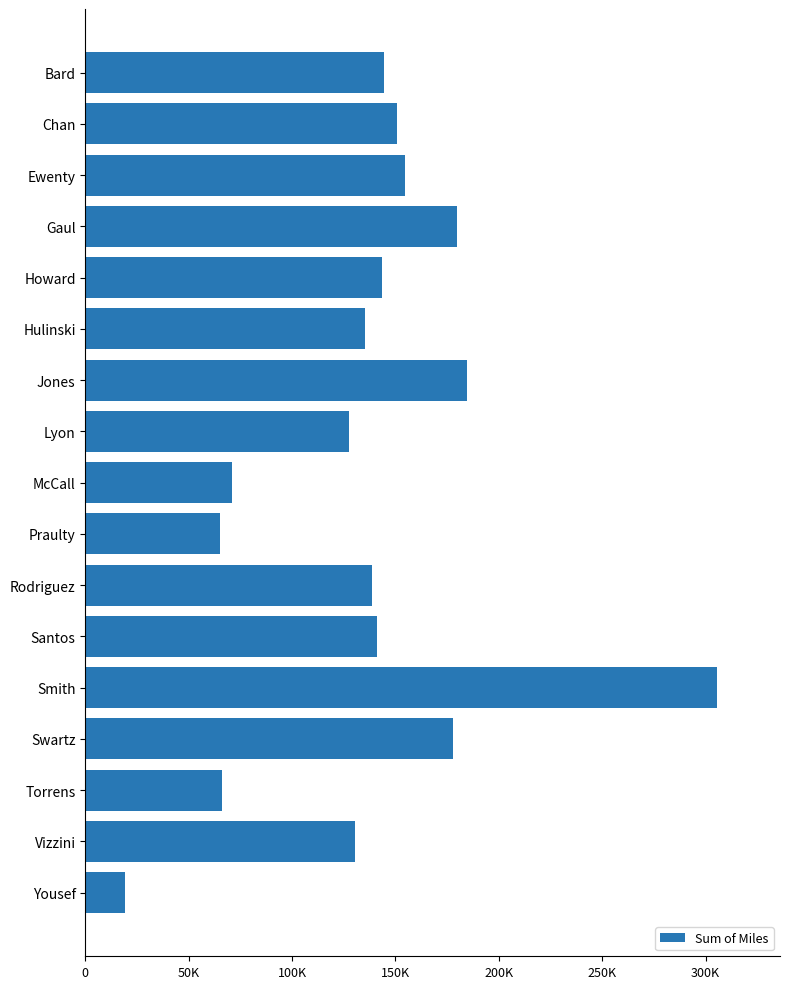

Does the chart contain any negative values?

No